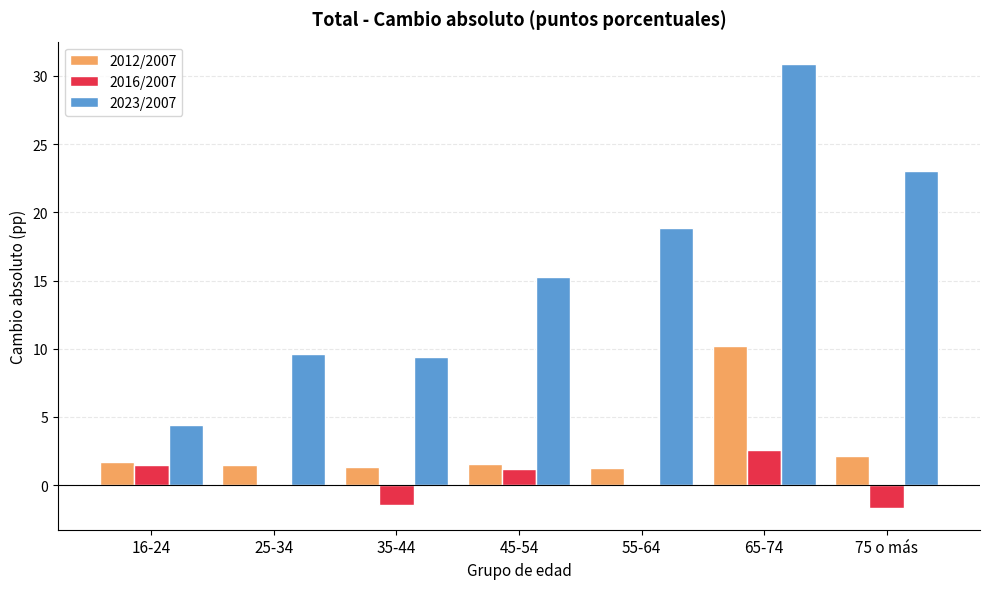

Between 35-44 and 65-74, which series saw the biggest shift?

2023/2007